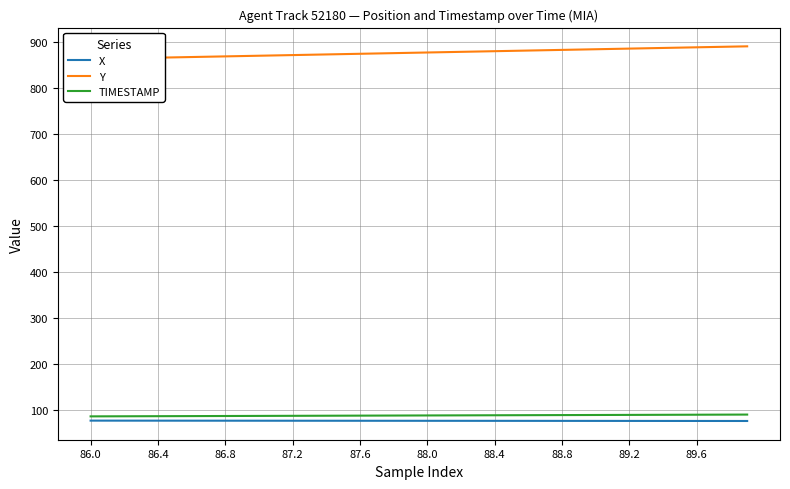

What is the minimum value for X?

75.9